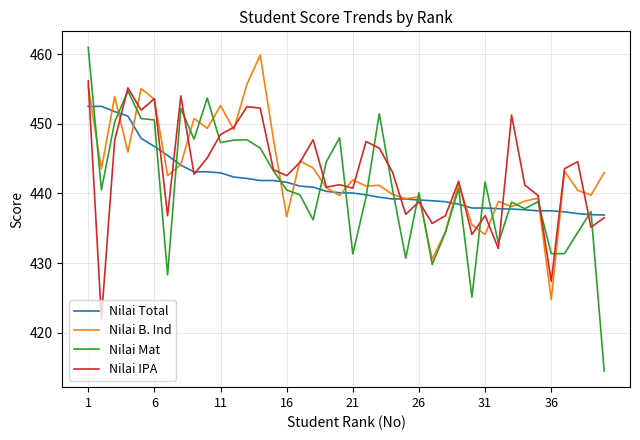

Which series has the widest spread of values?

Nilai Mat